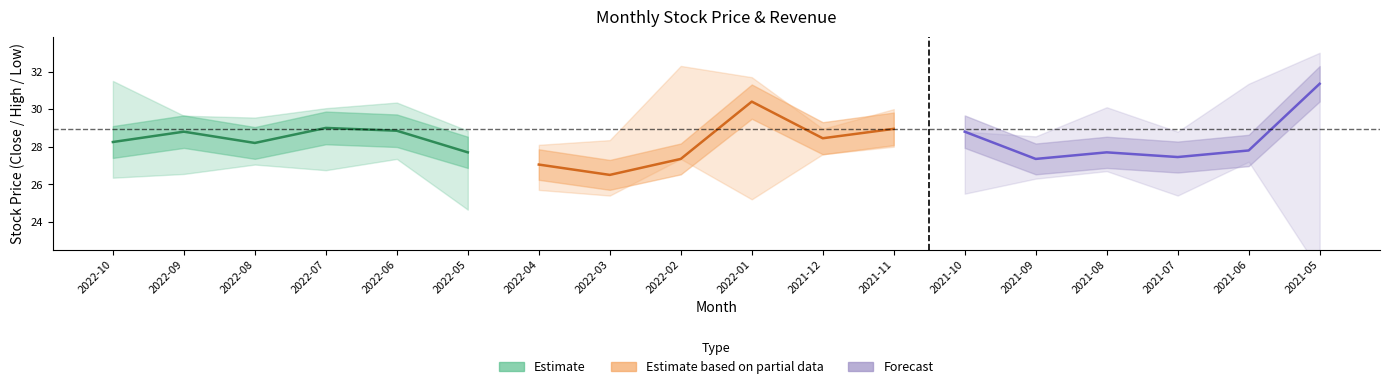

True or false: Estimate based on partial data has more than 1 interior local peaks.

False